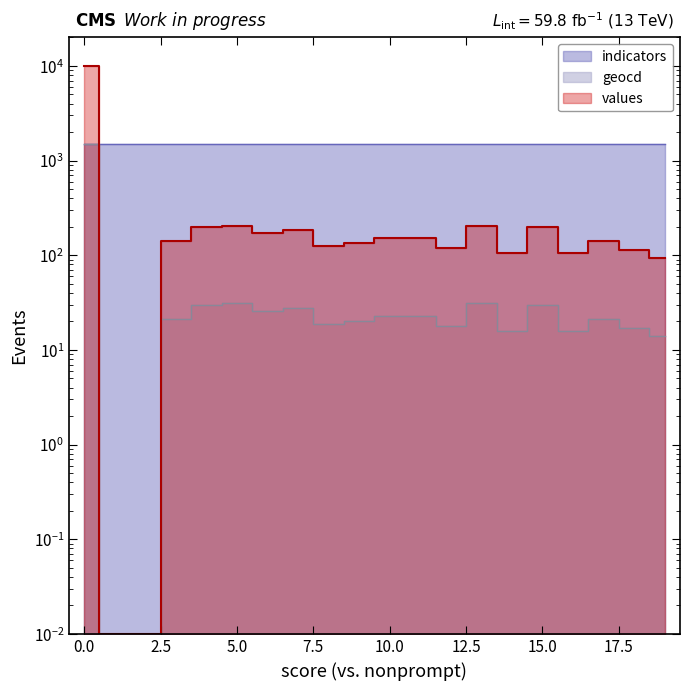

True or false: geocd and values cross at least once.

False